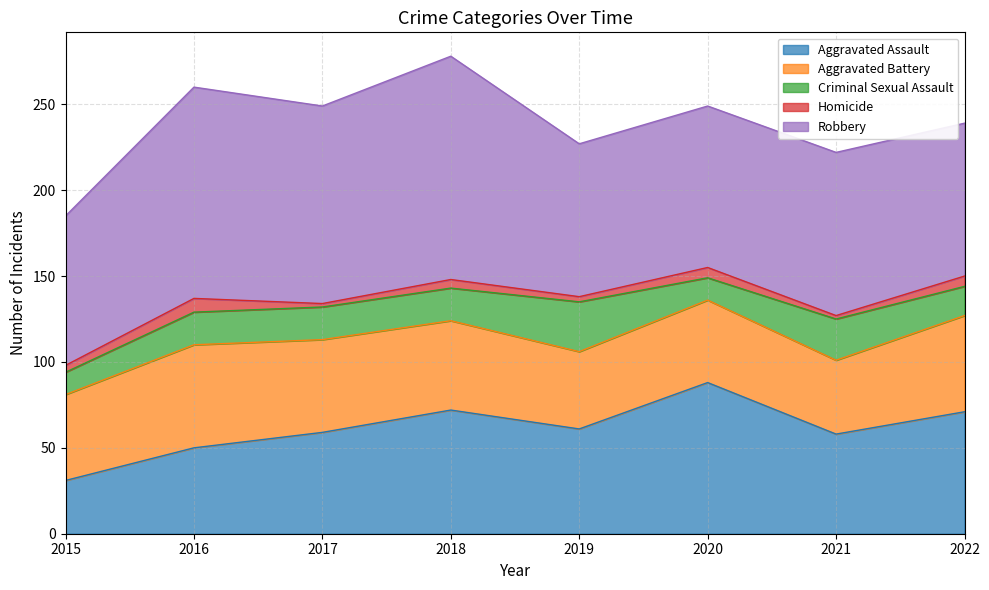

List the labels in order of Robbery value, largest first.

2018, 2016, 2017, 2021, 2020, 2019, 2022, 2015